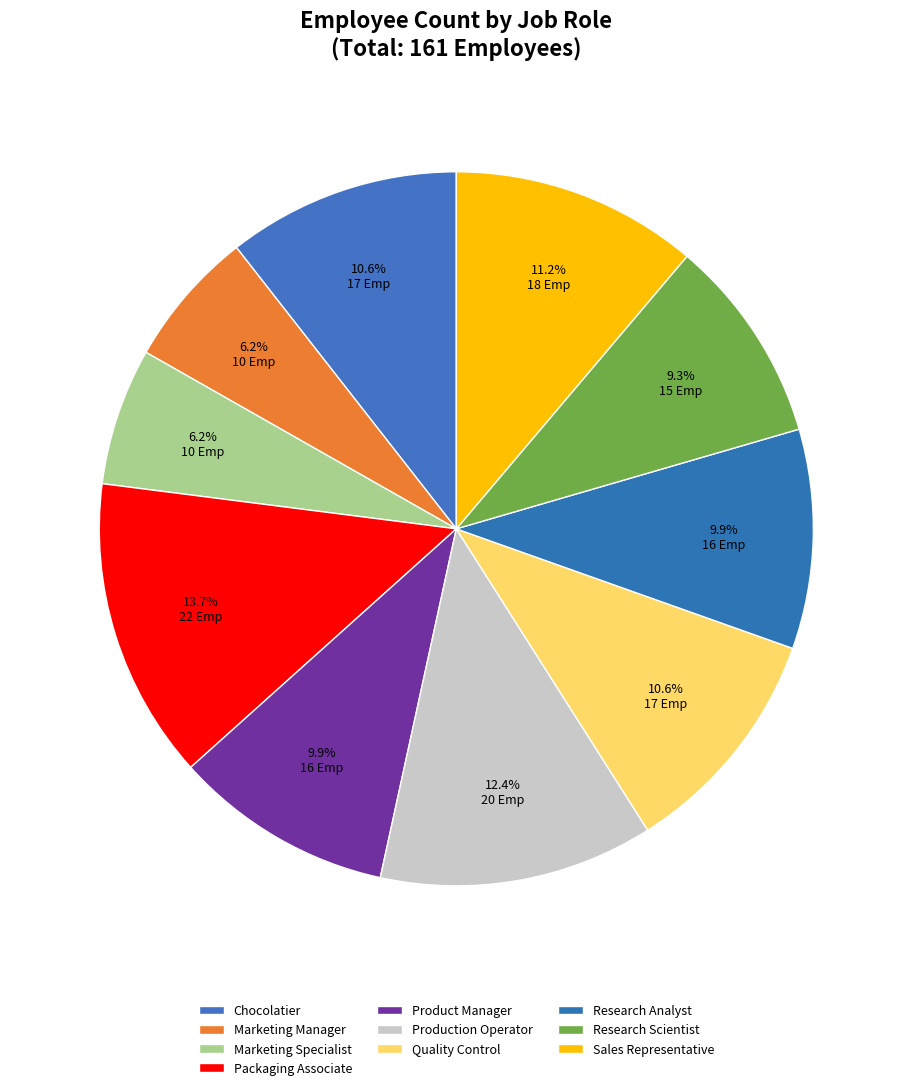

Does any single category account for the majority?

No